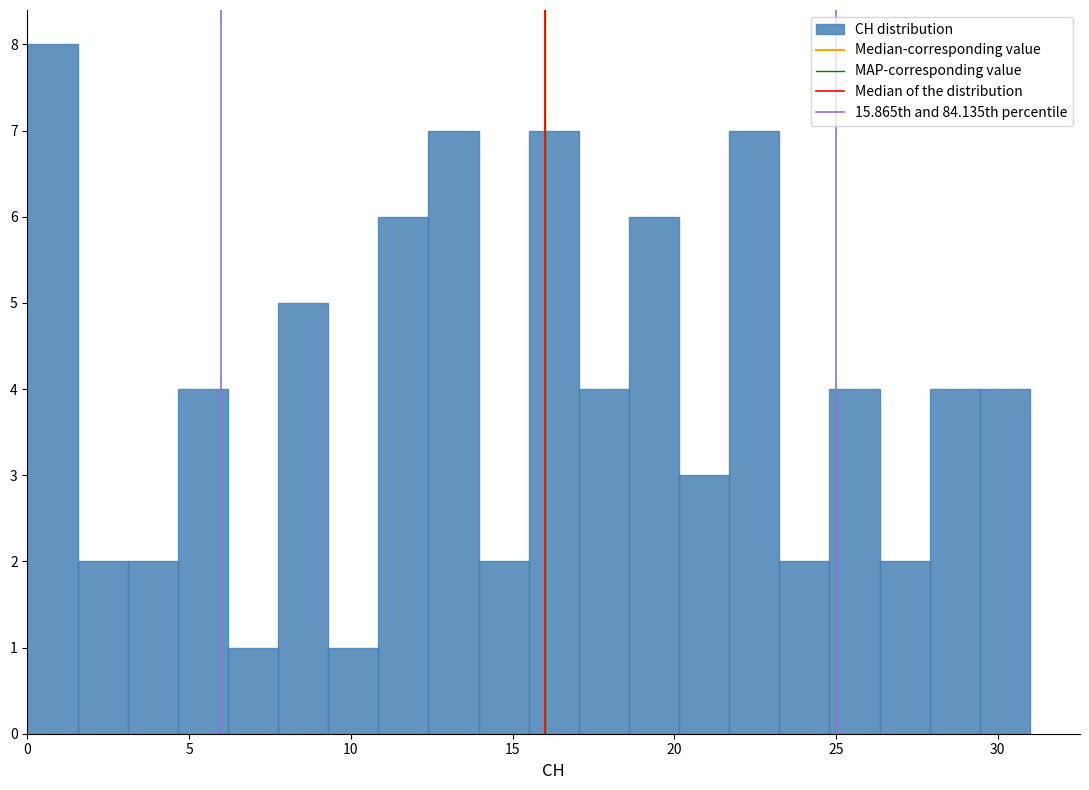

Read against the x-axis, roughly where is the centre of the tallest bar?

1.0